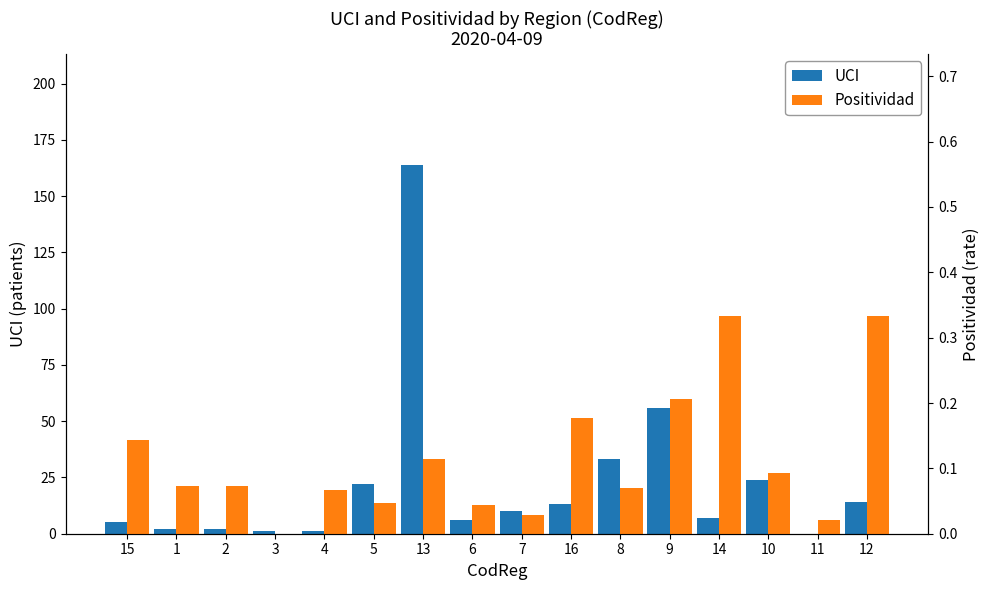

What is the sum of the UCI values at 11 and 15?

5.0